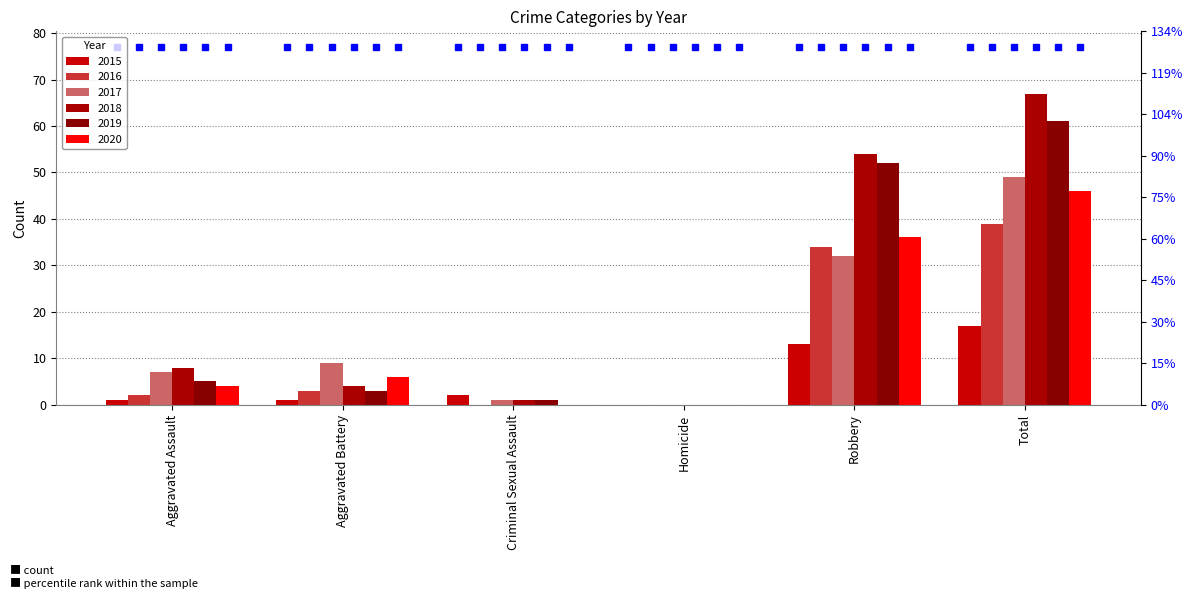

Reading right to left, list all the values displayed in this chart.

2015: Total=17	Robbery=13	Homicide=0	Criminal Sexual Assault=2	Aggravated Battery=1	Aggravated Assault=1
2016: Total=39	Robbery=34	Homicide=0	Criminal Sexual Assault=0	Aggravated Battery=3	Aggravated Assault=2
2017: Total=49	Robbery=32	Homicide=0	Criminal Sexual Assault=1	Aggravated Battery=9	Aggravated Assault=7
2018: Total=67	Robbery=54	Homicide=0	Criminal Sexual Assault=1	Aggravated Battery=4	Aggravated Assault=8
2019: Total=61	Robbery=52	Homicide=0	Criminal Sexual Assault=1	Aggravated Battery=3	Aggravated Assault=5
2020: Total=46	Robbery=36	Homicide=0	Criminal Sexual Assault=0	Aggravated Battery=6	Aggravated Assault=4